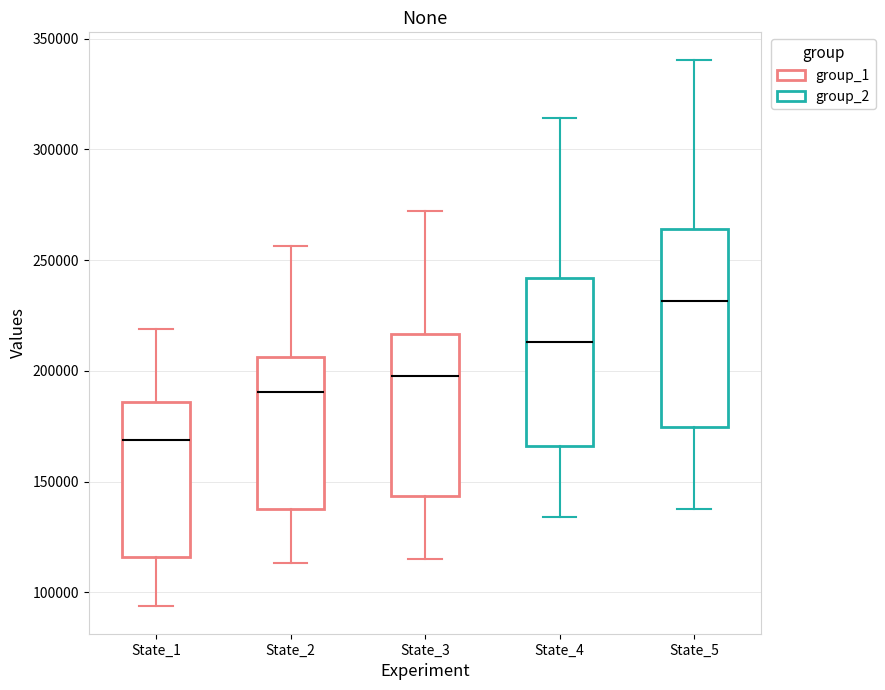

Comparing the boxes themselves (not the whiskers), which one is the tallest?

State_5